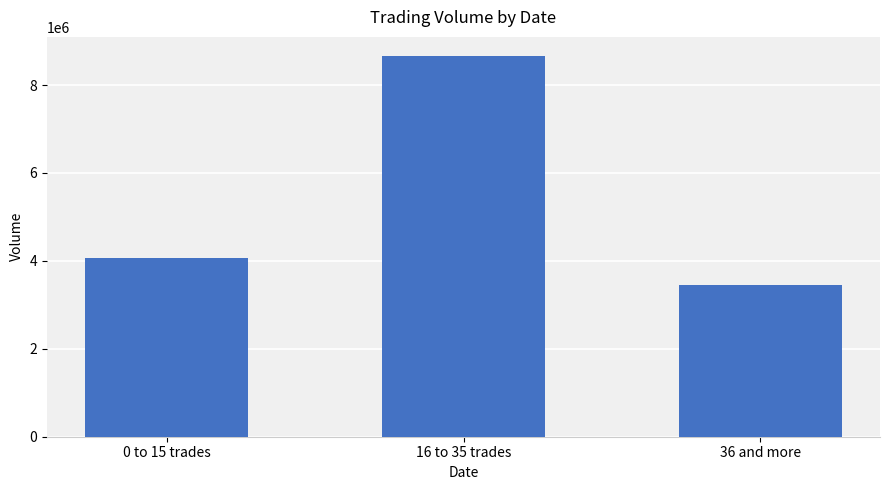

What is the sum of the values at 0 to 15 trades and 16 to 35 trades?

12739000